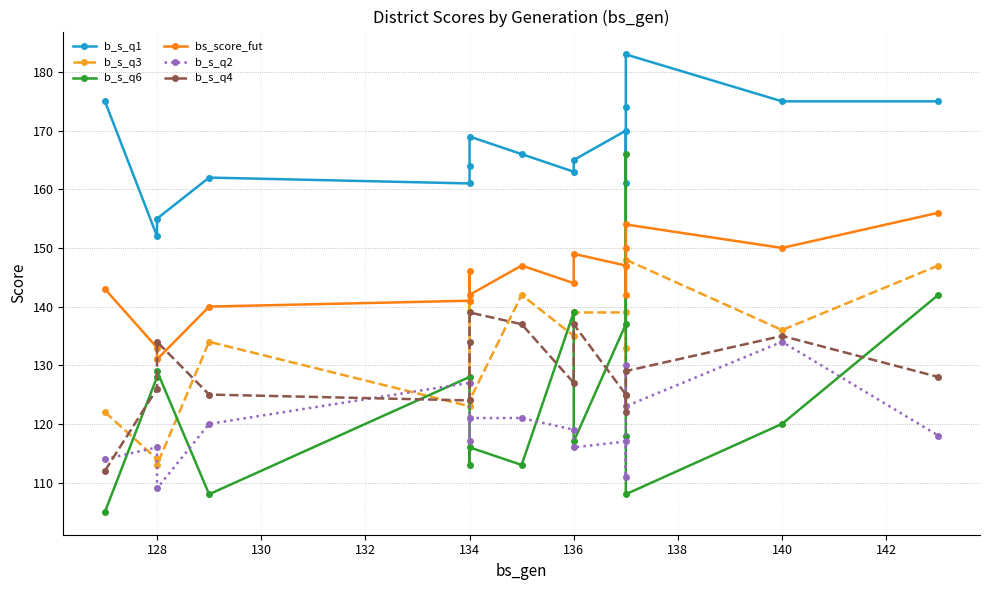

True or false: b_s_q2 and b_s_q1 cross at least once.

False